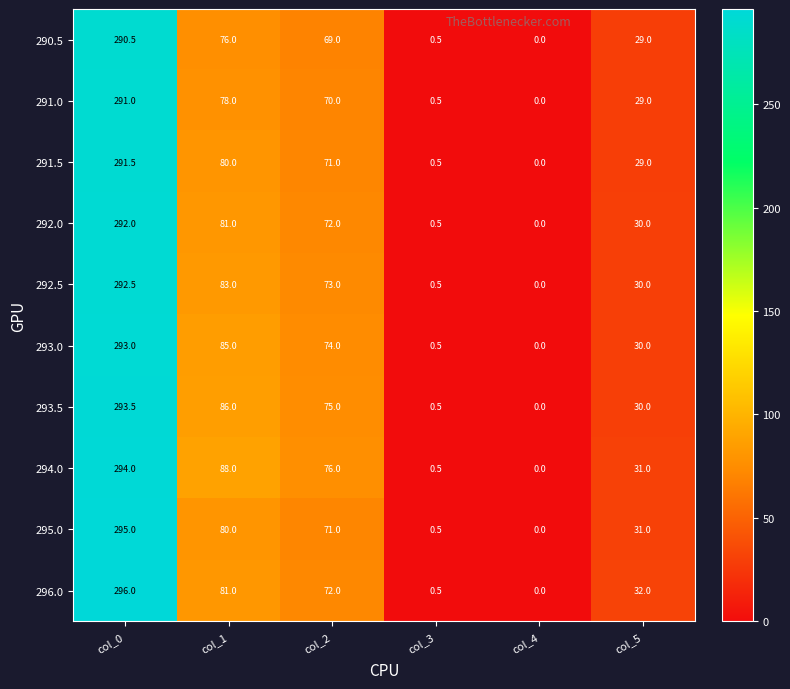

What is the difference between the maximum and minimum values in the 292.0 series?

292.0